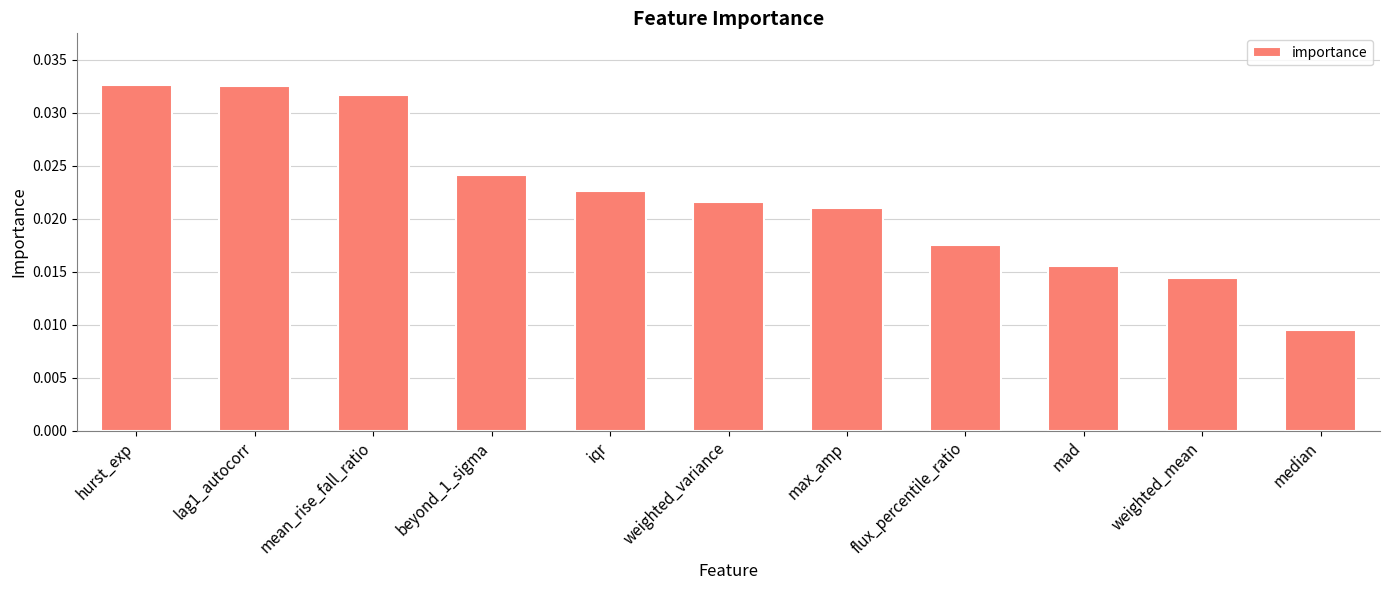

What is the label of the 10th bar from the right?

lag1_autocorr